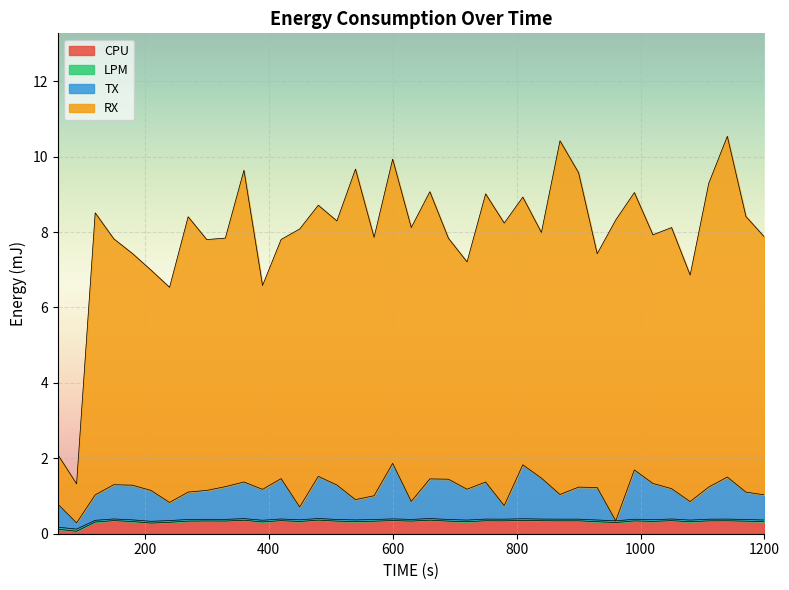

Is the value of RX at 180 greater than the value of LPM at 1200?

Yes